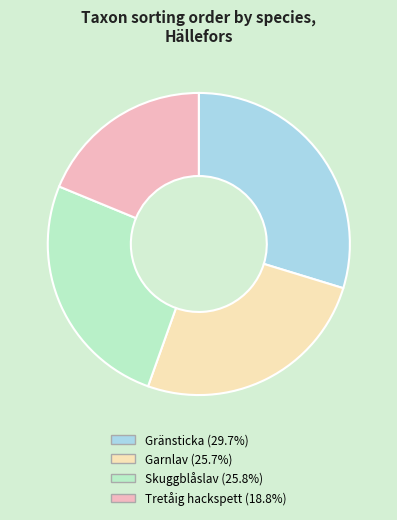

Is there any slice that represents more than half of the pie?

No